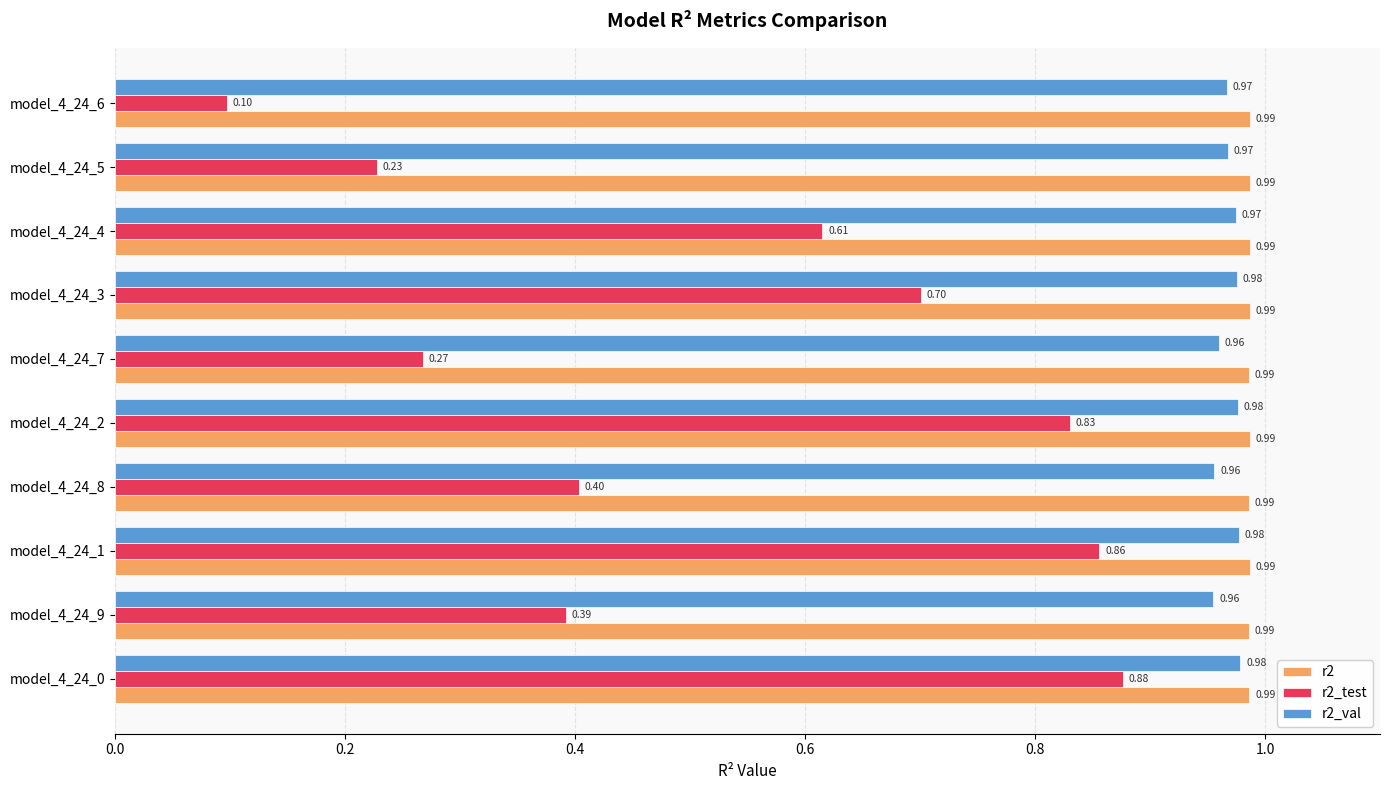

Rank the categories by r2_test value from lowest to highest.

model_4_24_6, model_4_24_5, model_4_24_7, model_4_24_9, model_4_24_8, model_4_24_4, model_4_24_3, model_4_24_2, model_4_24_1, model_4_24_0